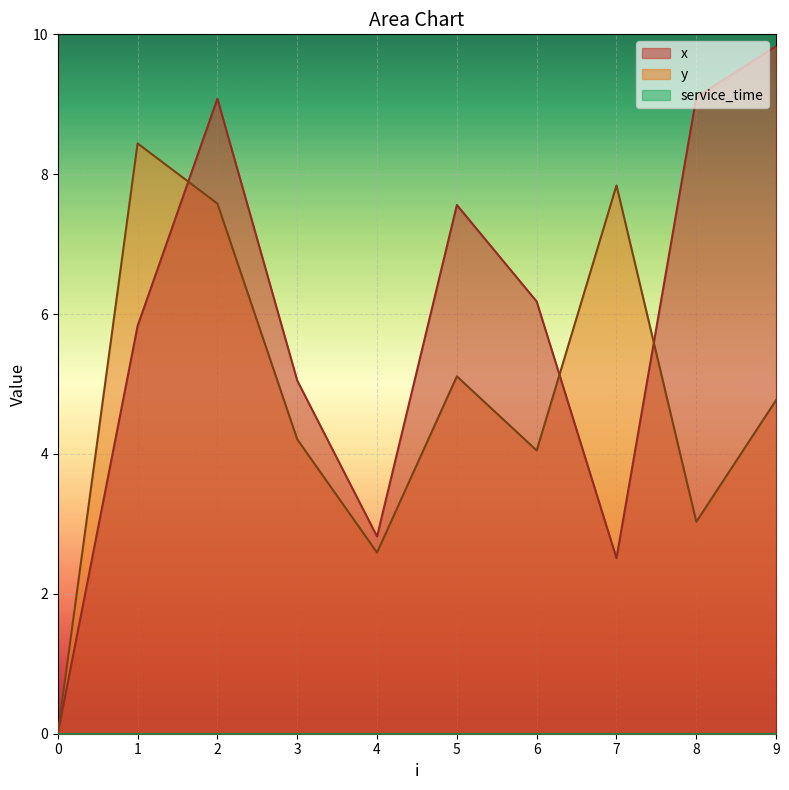

True or false: y has a value of 2.6 at 3.

False